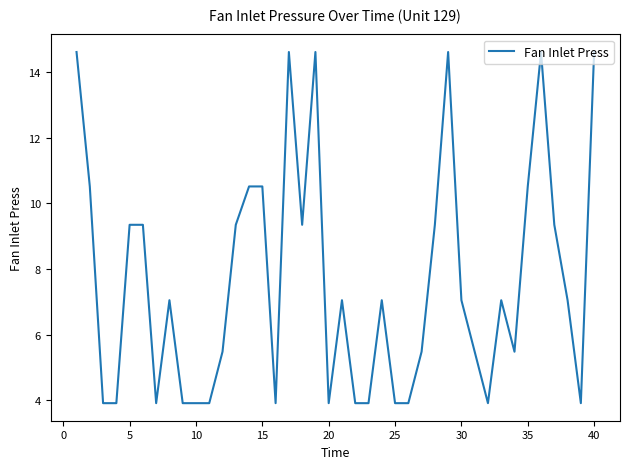

What is the difference between the maximum and minimum values?

10.7